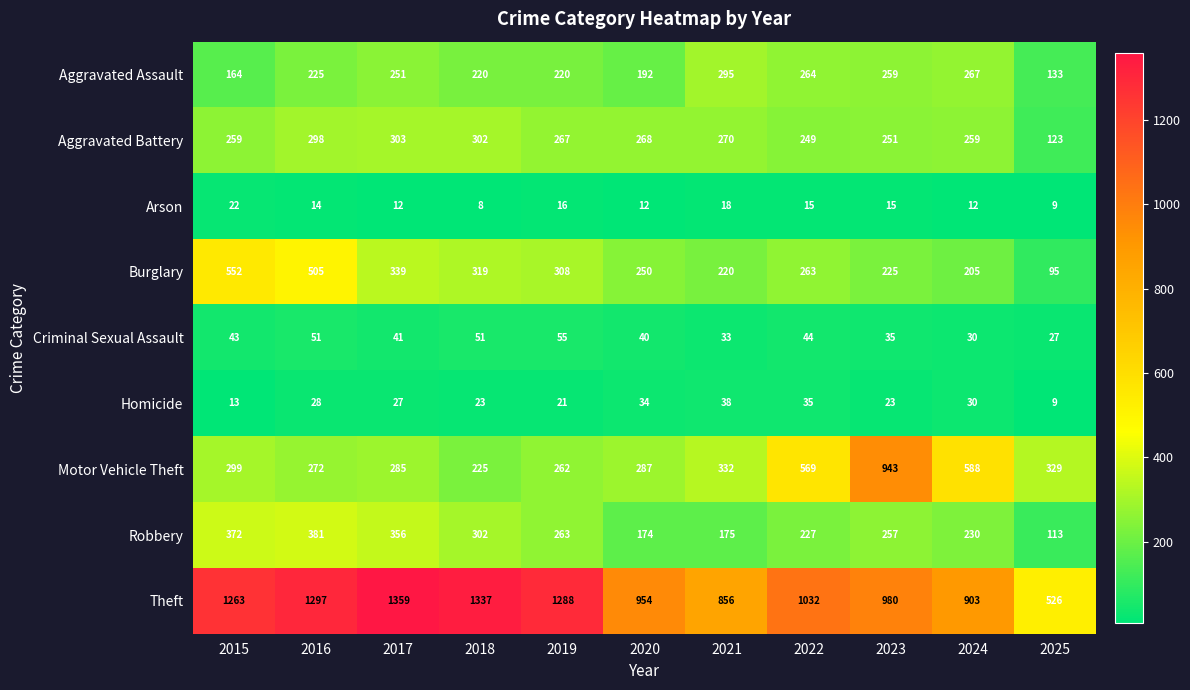

What is the difference between the highest and lowest values at 2019?

1272